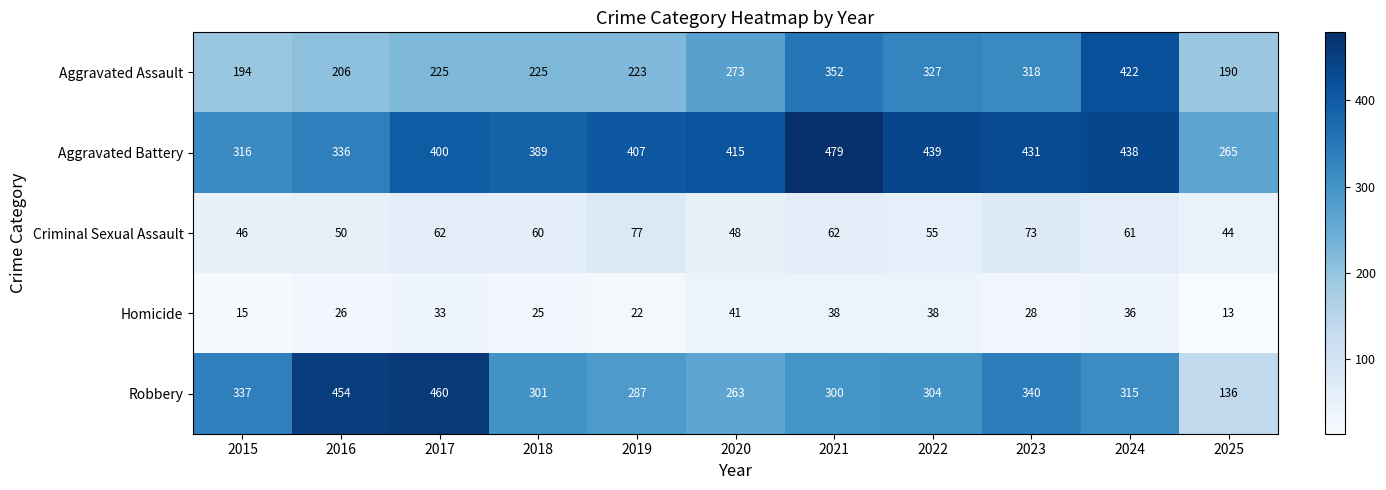

Where is Robbery nearest to the value 298?

2021